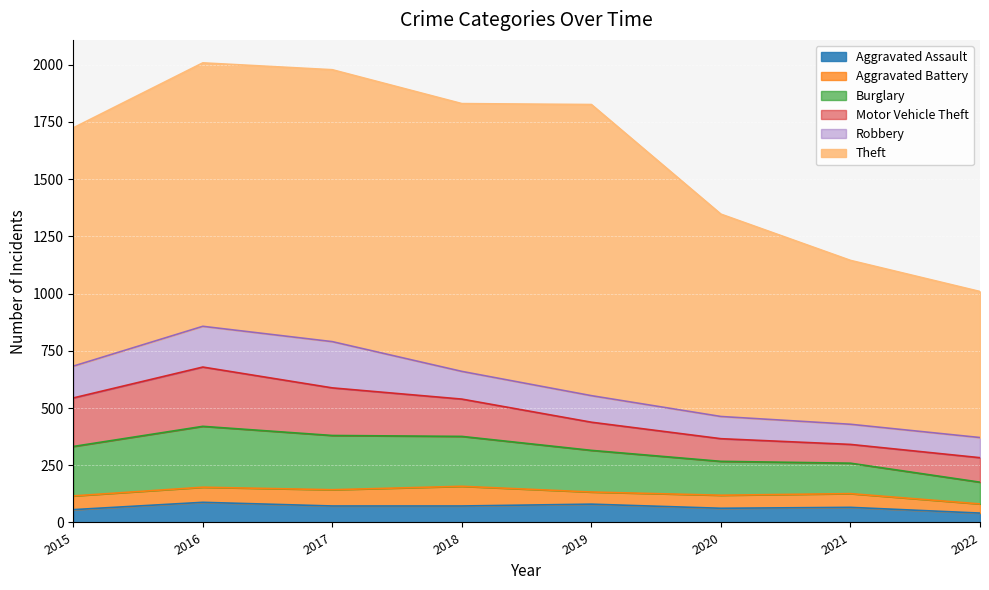

List the labels in order of Aggravated Battery value, smallest first.

2022, 2019, 2020, 2015, 2021, 2016, 2017, 2018